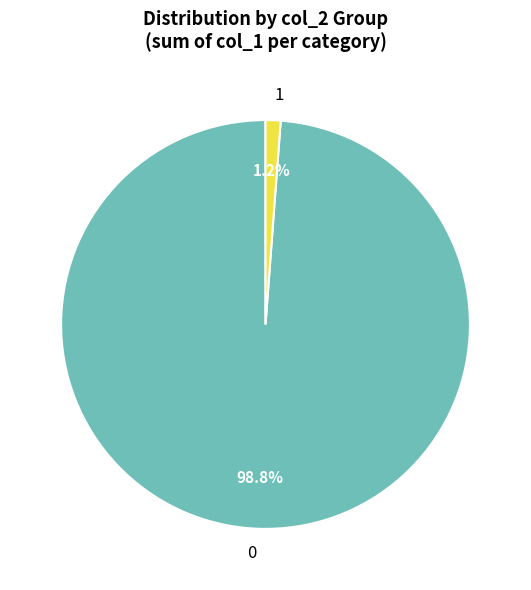

To the nearest percent, what portion does 0 represent?

99%